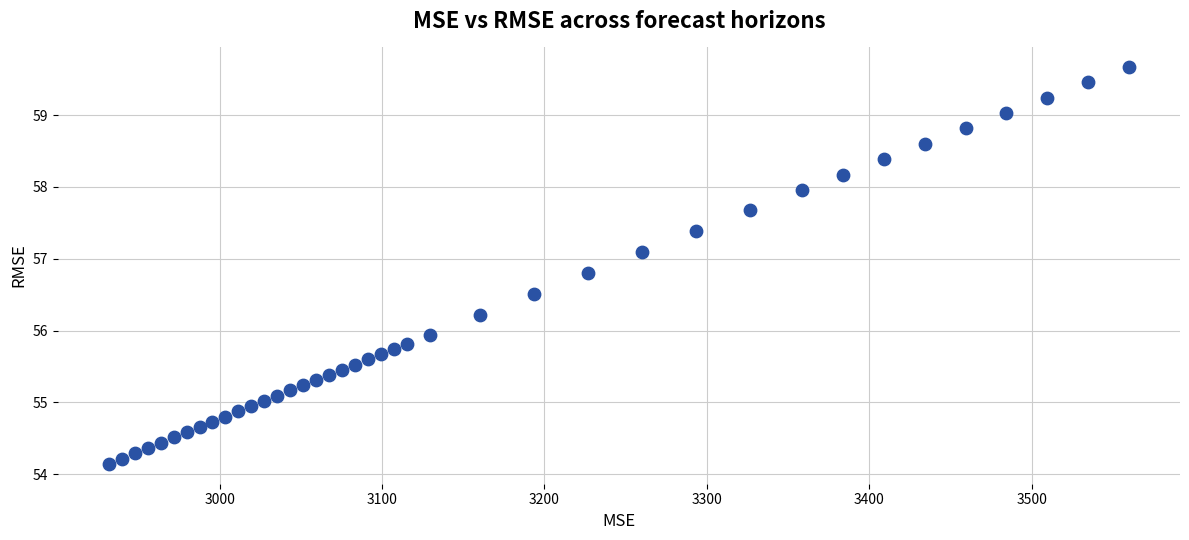

What is the range of X values (max minus min)?

628.2